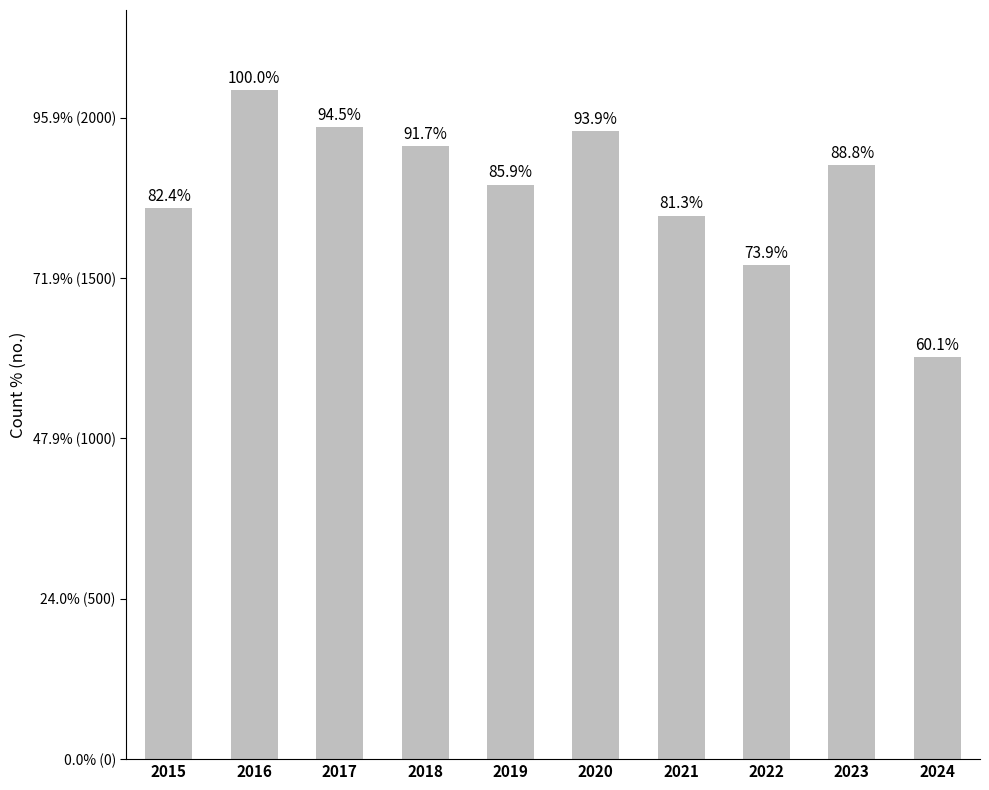

What is the difference between the maximum and second lowest values?

545